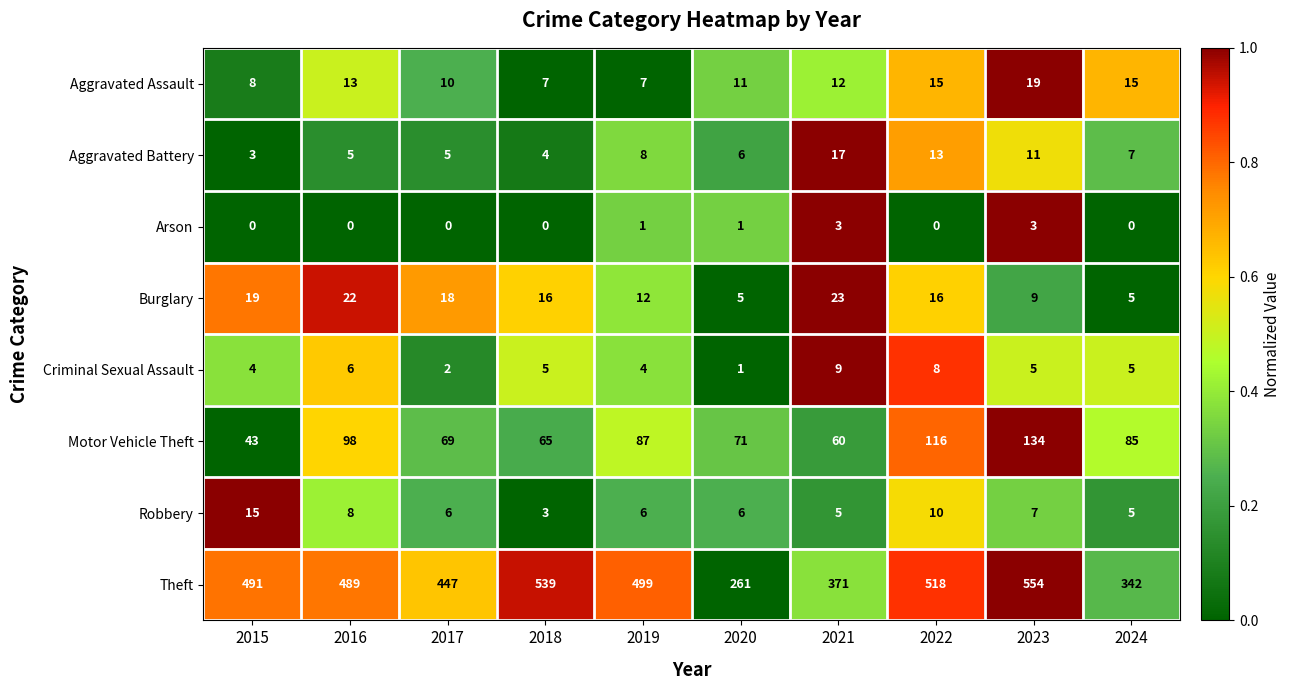

The Aggravated Assault series shows 12 at 2021. True or false?

True